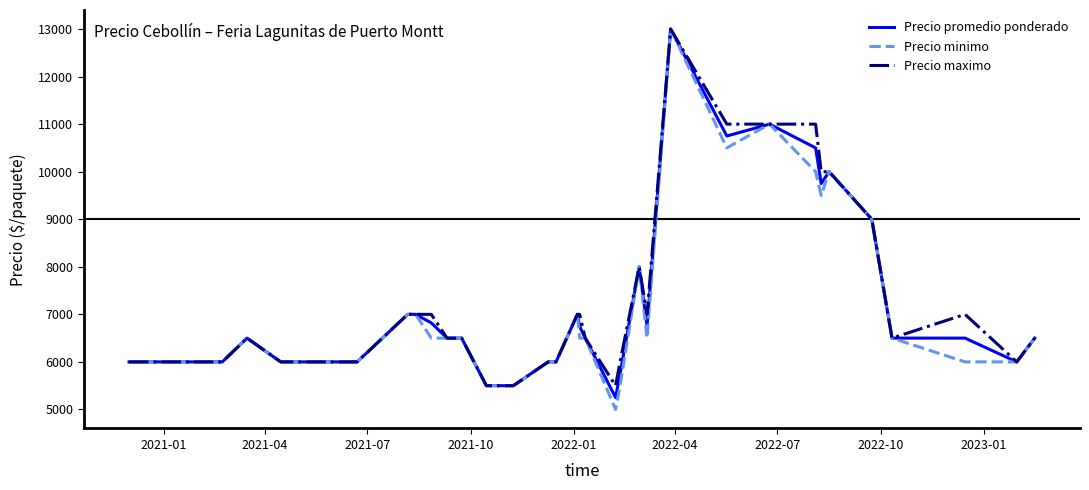

What is the minimum value for Precio minimo?

5000